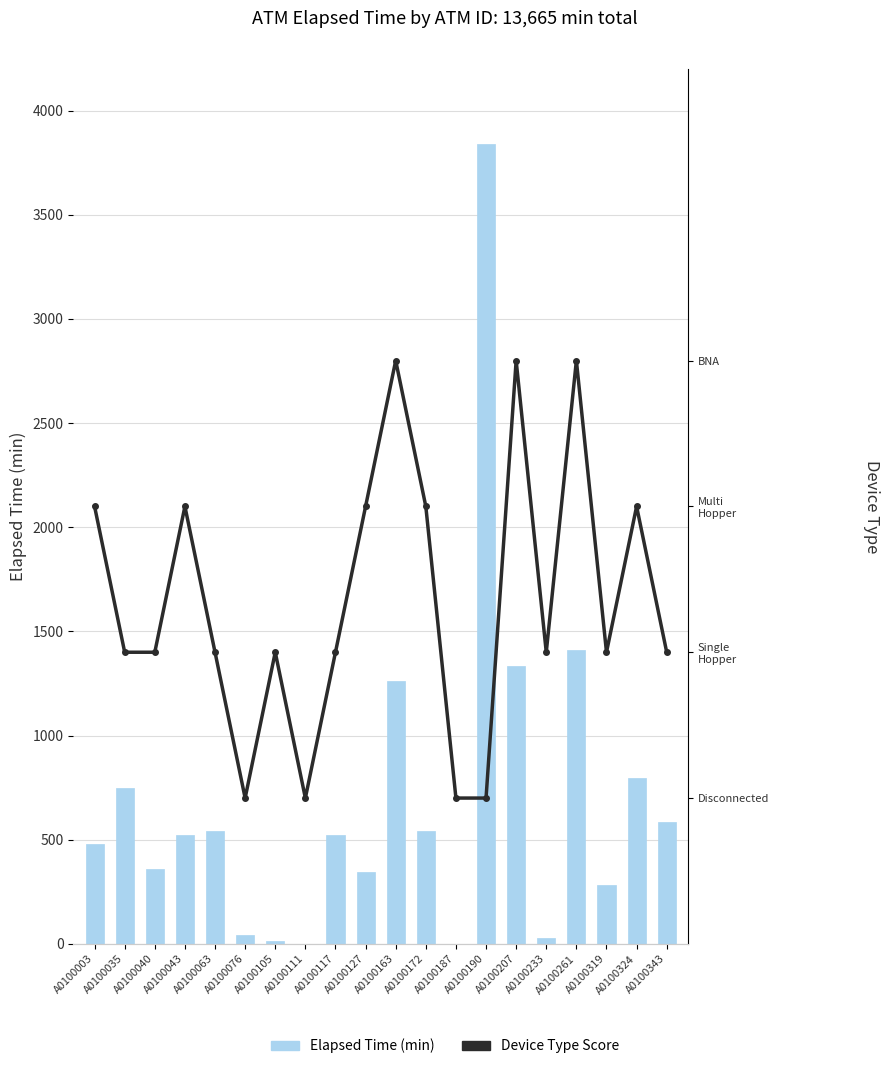

List the series in order of their peak value, lowest first.

Device Type Score, Elapsed Time (min)